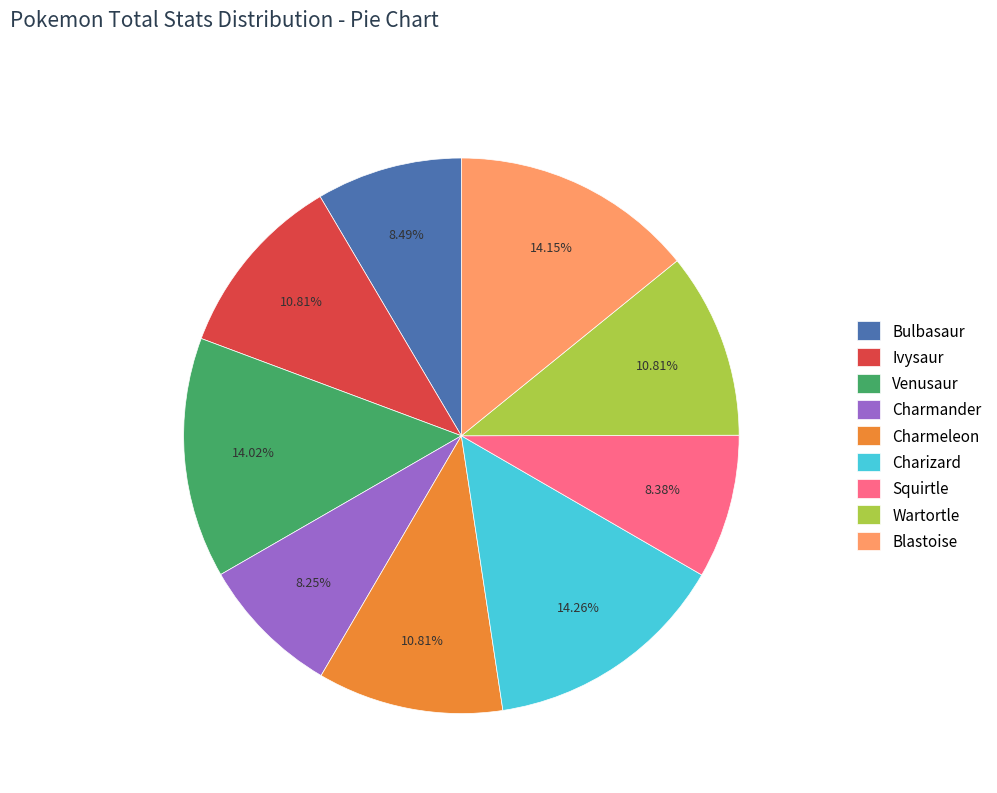

How many segments does this pie chart have?

9